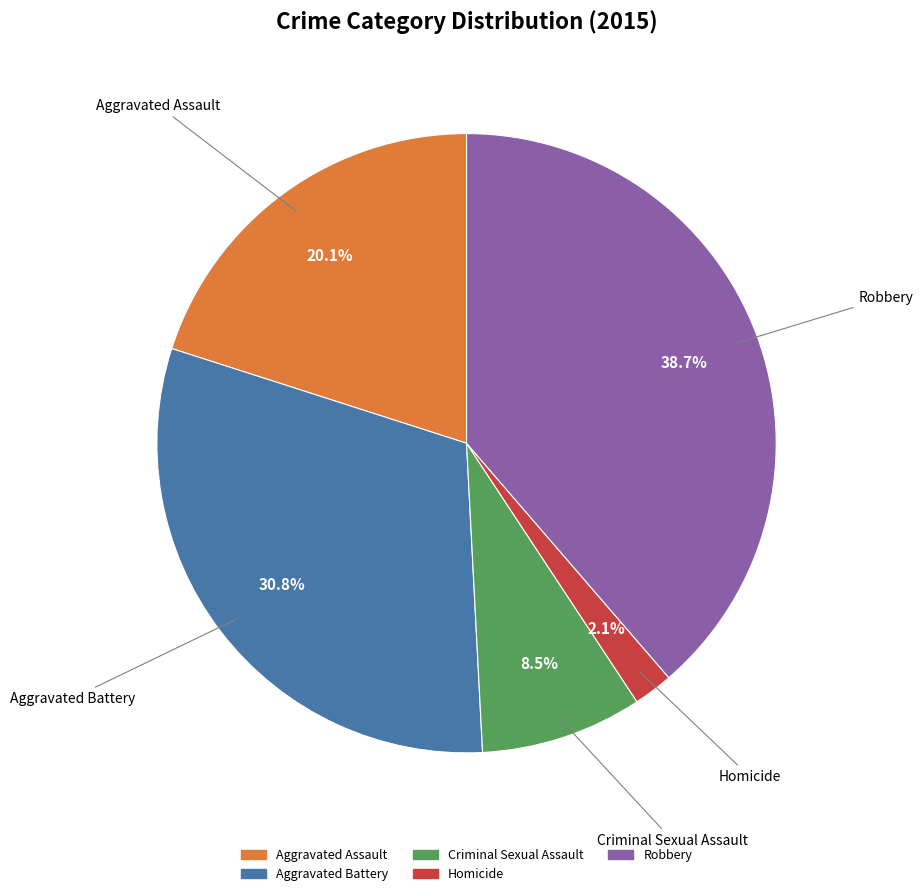

How many slices are in this pie chart?

5